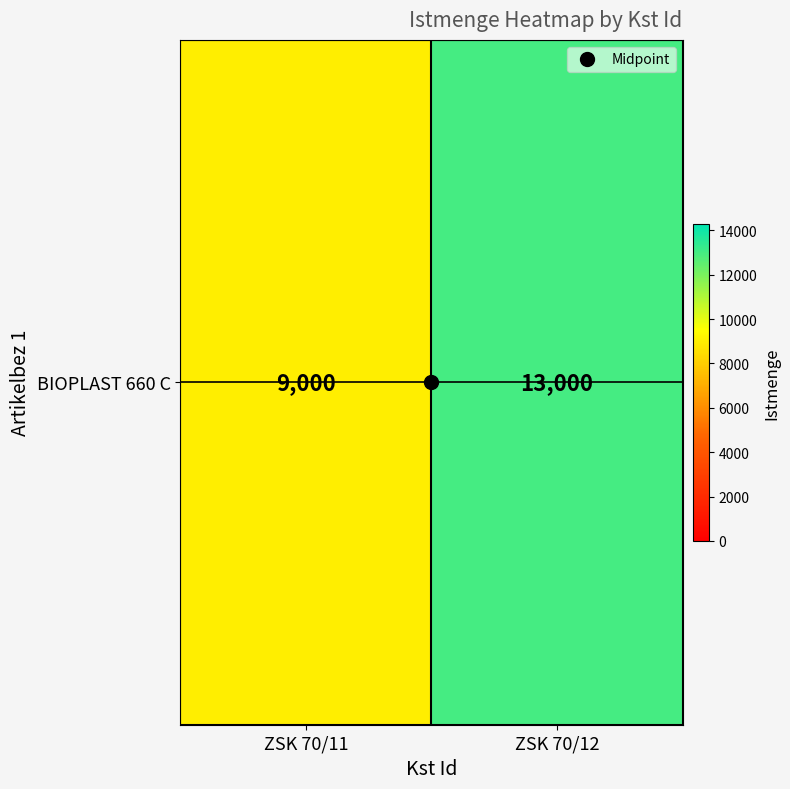

What is the difference between the maximum and minimum values?

4000